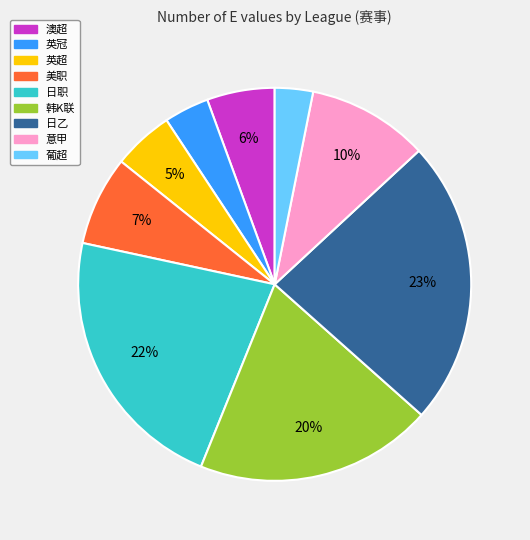

To the nearest percent, what is the average slice percentage?

11%